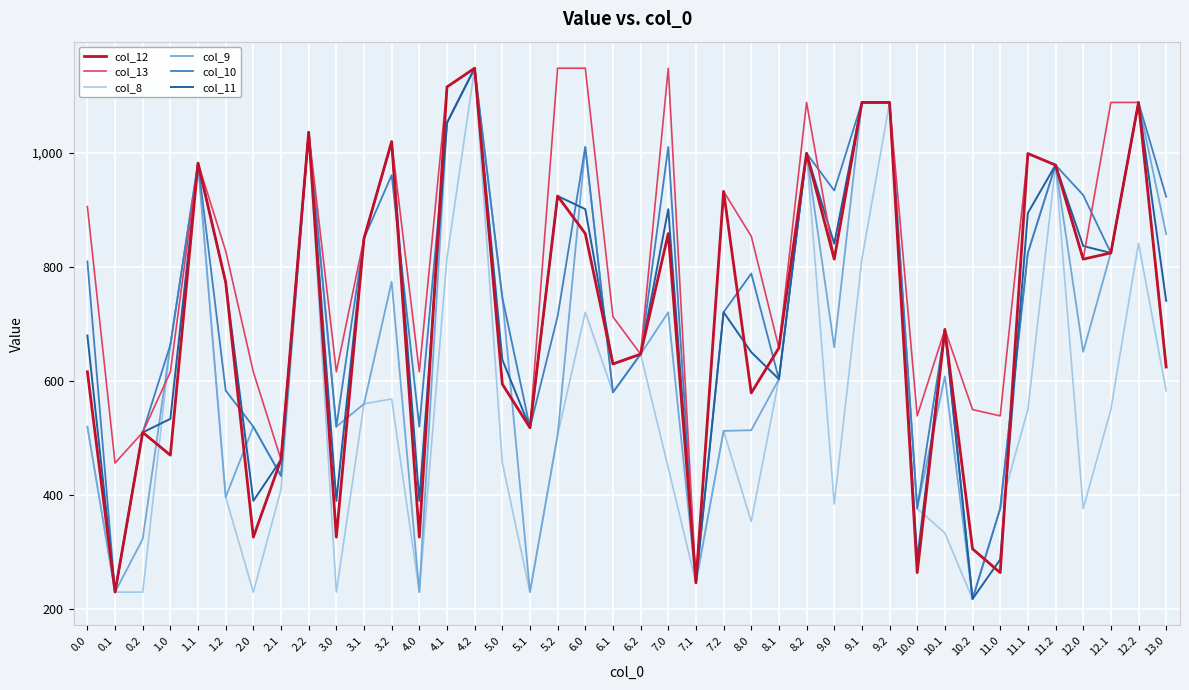

Which series changed the most between 3.0 and 3.2?

col_12